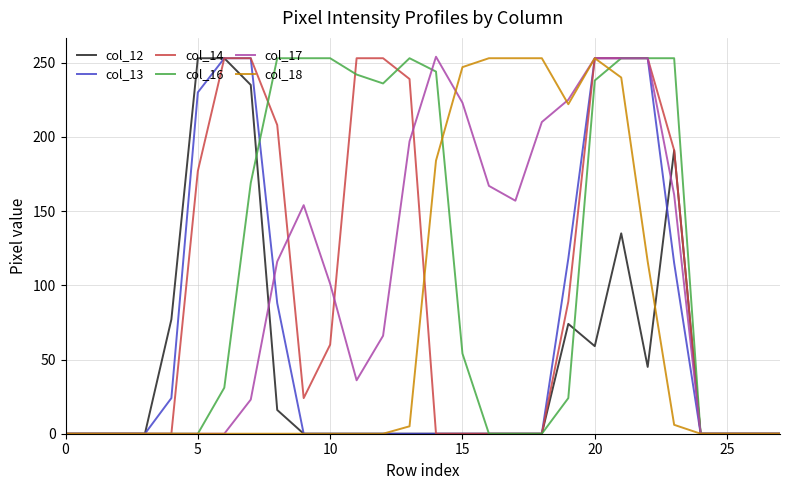

What is the greatest value displayed?

254